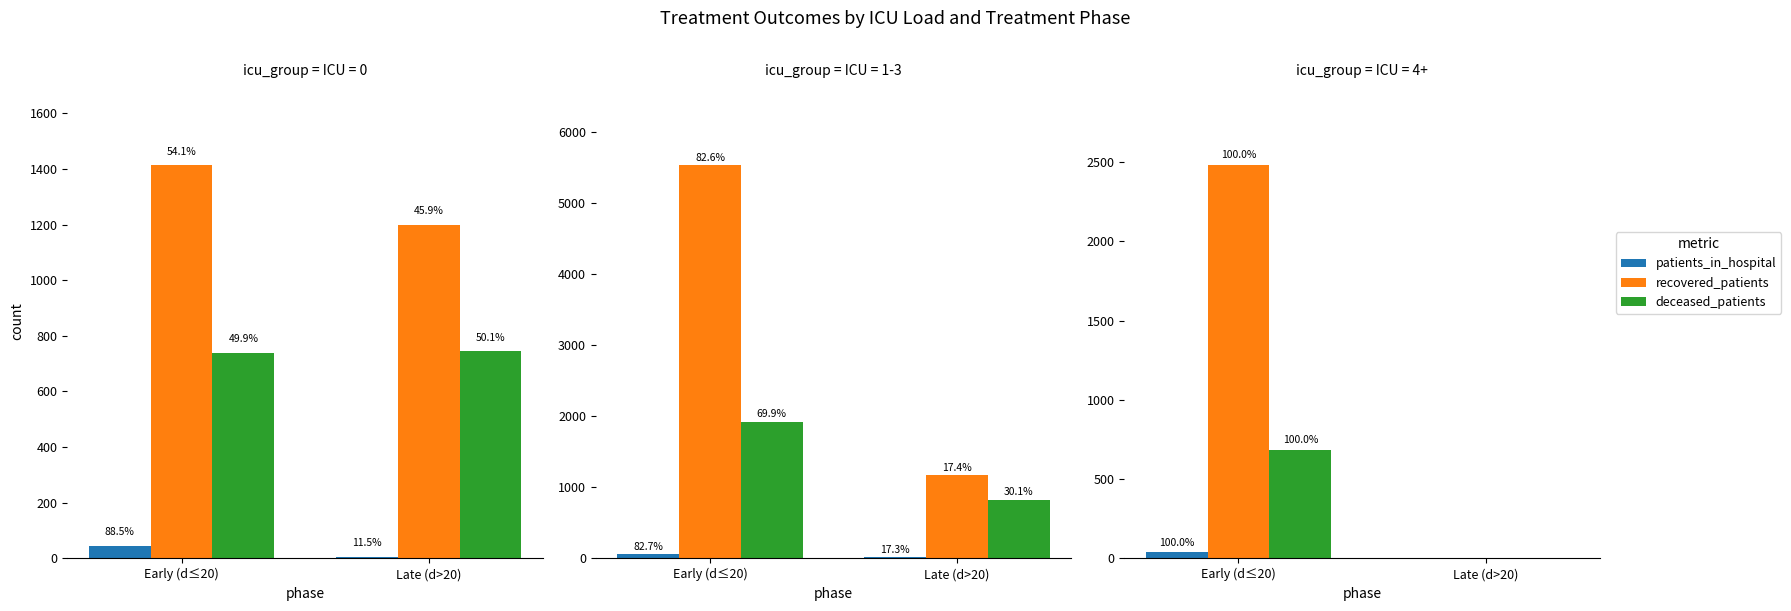

How many bars are there in each group?

3